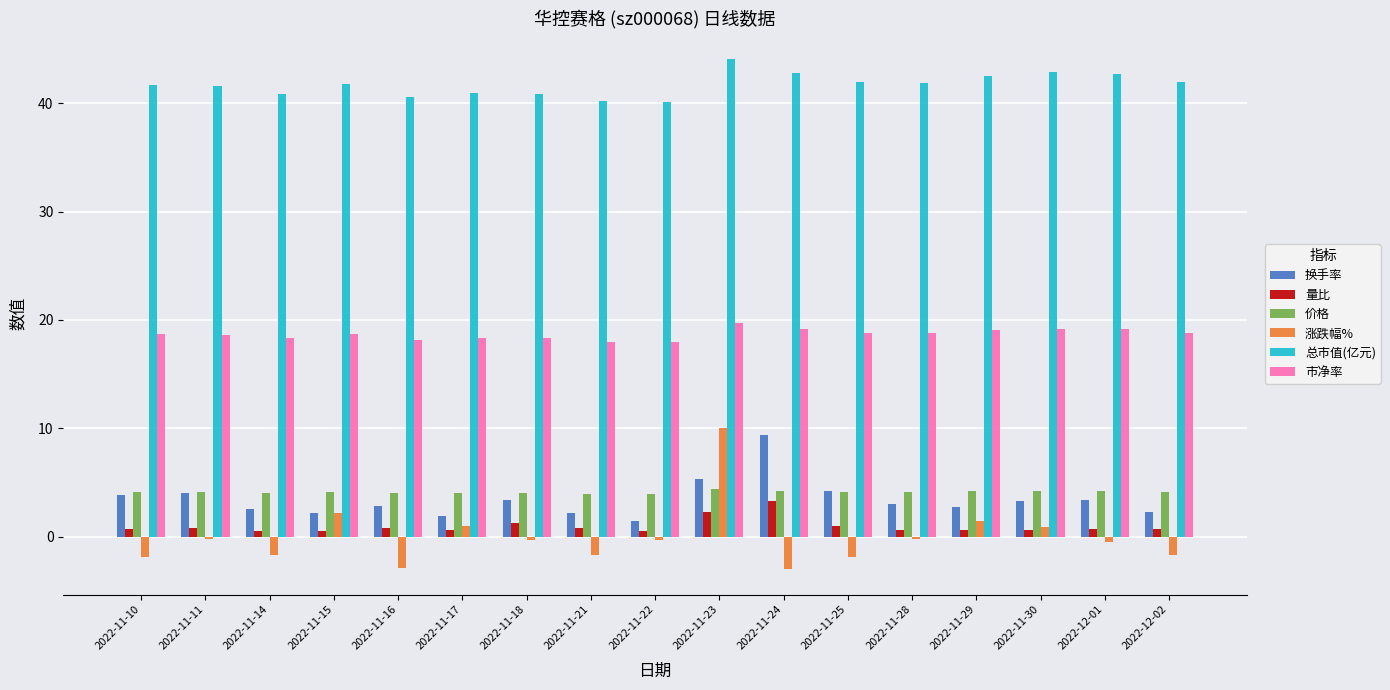

Are the bars grouped side by side (vs. stacked)?

Yes